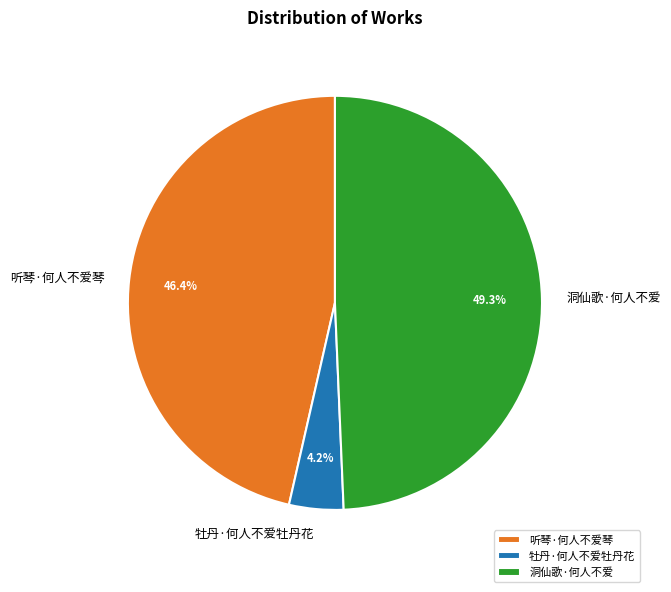

Is there a majority slice in this chart?

No